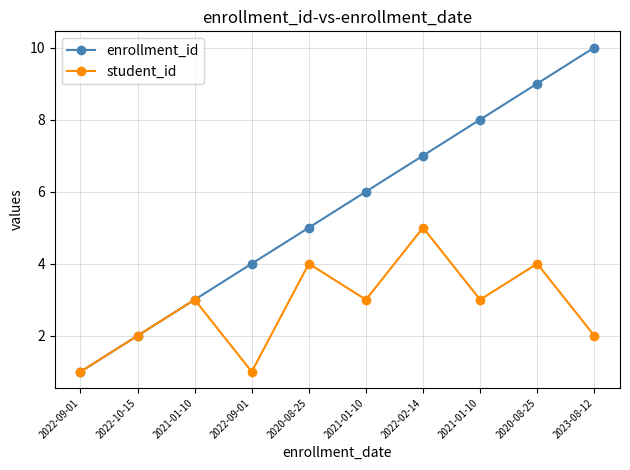

True or false: enrollment_id has more than 0 interior local peaks.

False